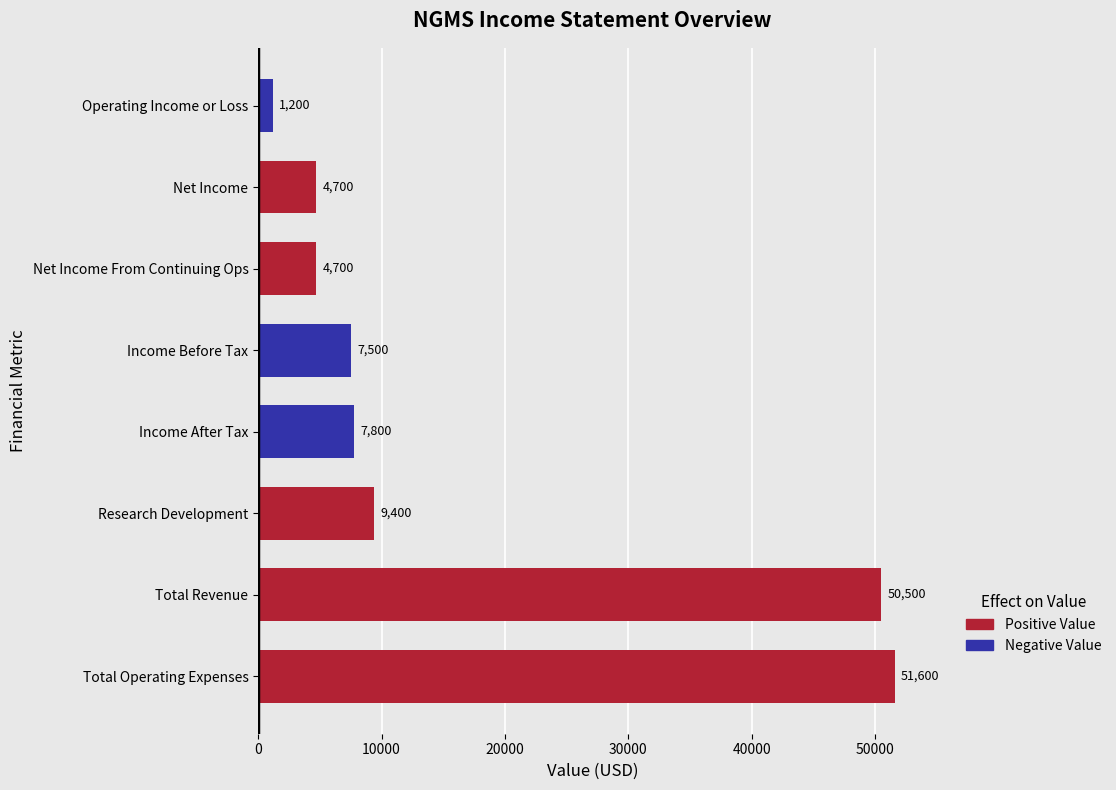

What is the sum of the values at Income After Tax and Net Income From Continuing Ops?

12500